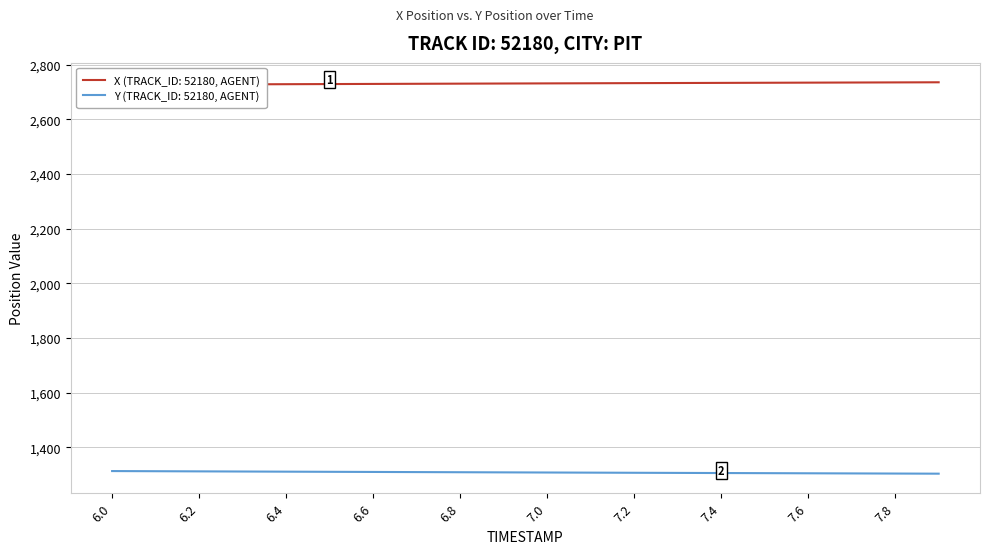

What is the label of the 8th point from the left?

6.7